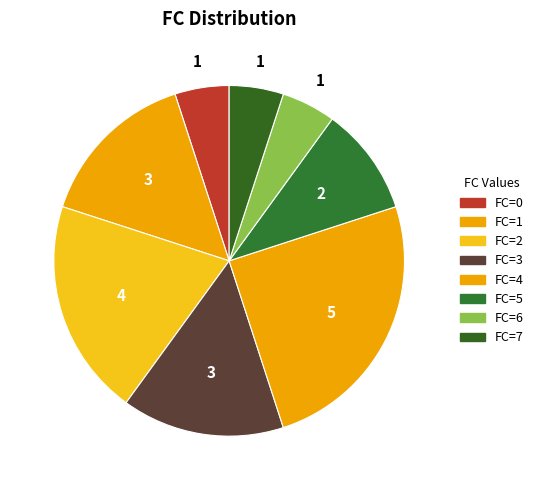

How many slices are in this pie chart?

8